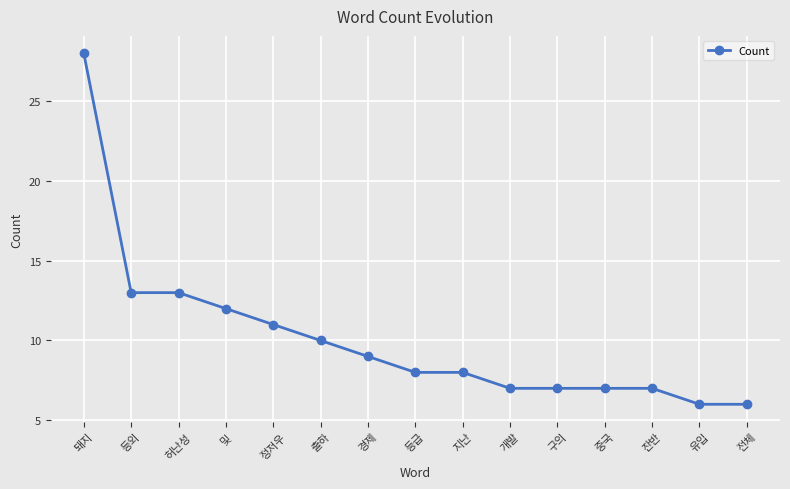

What is the label of the 3rd point from the right?

잔반